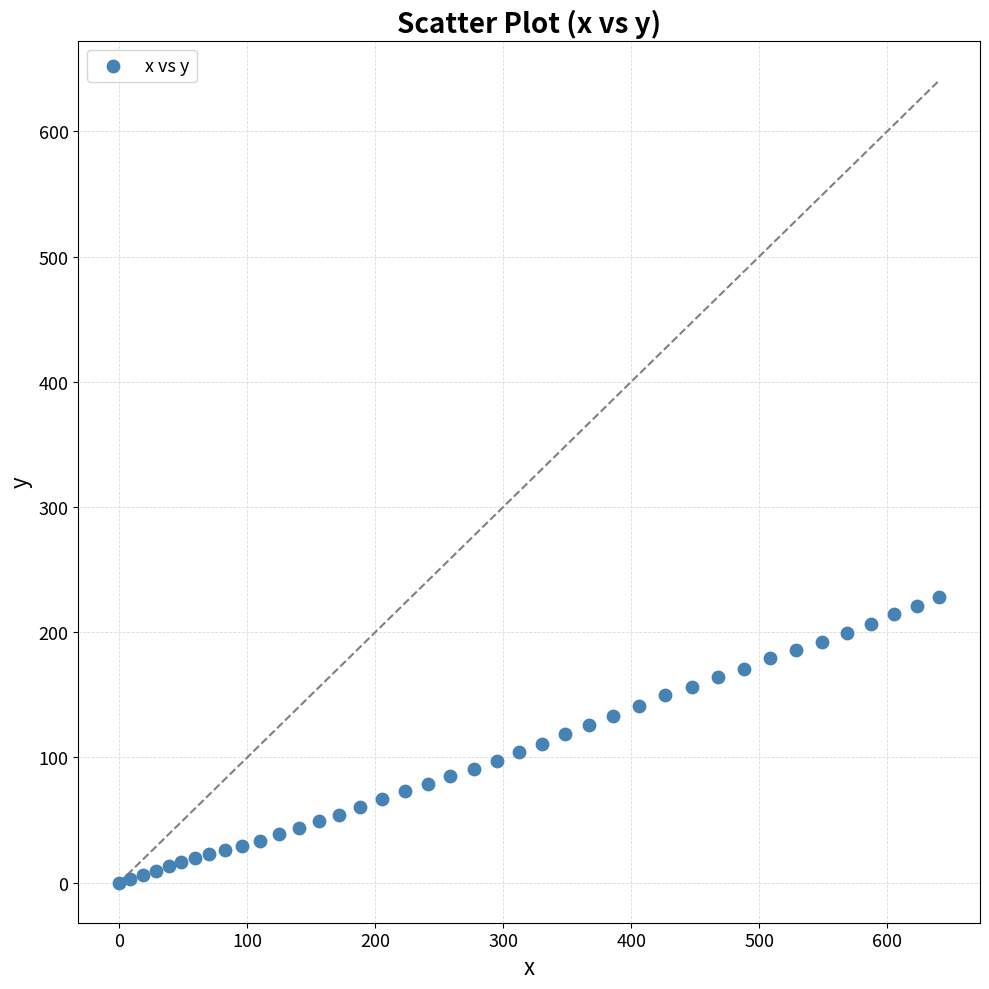

What is the range of X values (max minus min)?

640.6